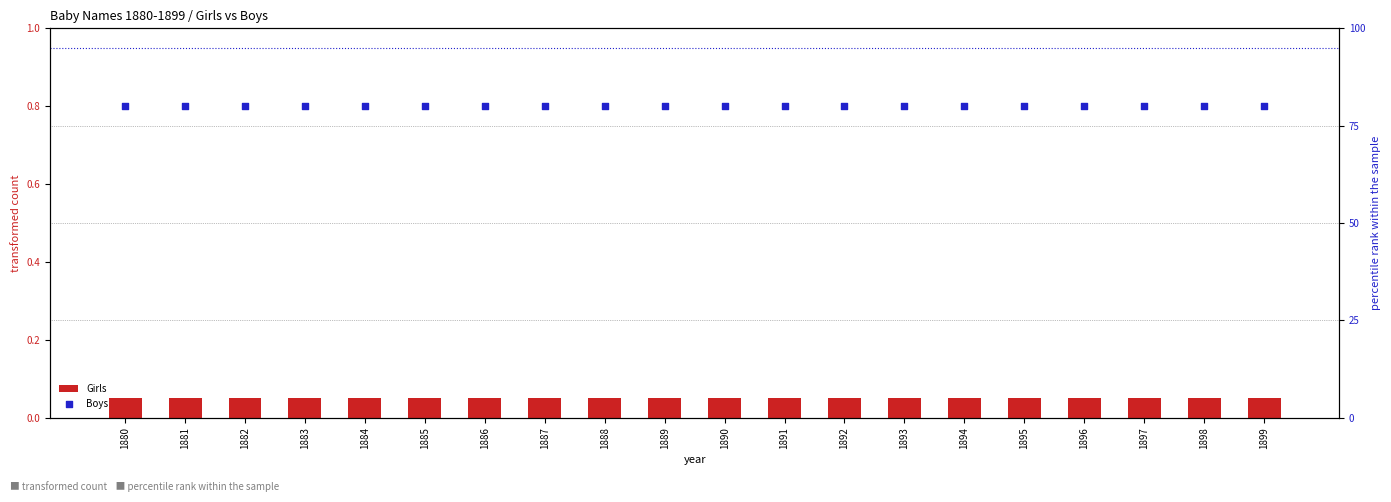

What are all the series names shown in the legend?

Girls, Boys